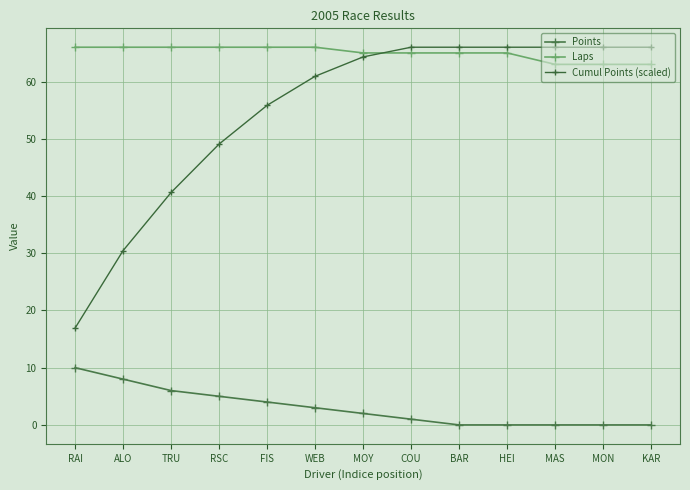

Reading left to right, extract all data points from this chart.

Points: 10.0	8.0	6.0	5.0	4.0	3.0	2.0	1.0	0.0	0.0	0.0	0.0	0.0
Laps: 66.0	66.0	66.0	66.0	66.0	66.0	65.0	65.0	65.0	65.0	63.0	63.0	63.0
Cumul Points (scaled): 16.9	30.5	40.6	49.1	55.8	60.9	64.3	66.0	66.0	66.0	66.0	66.0	66.0